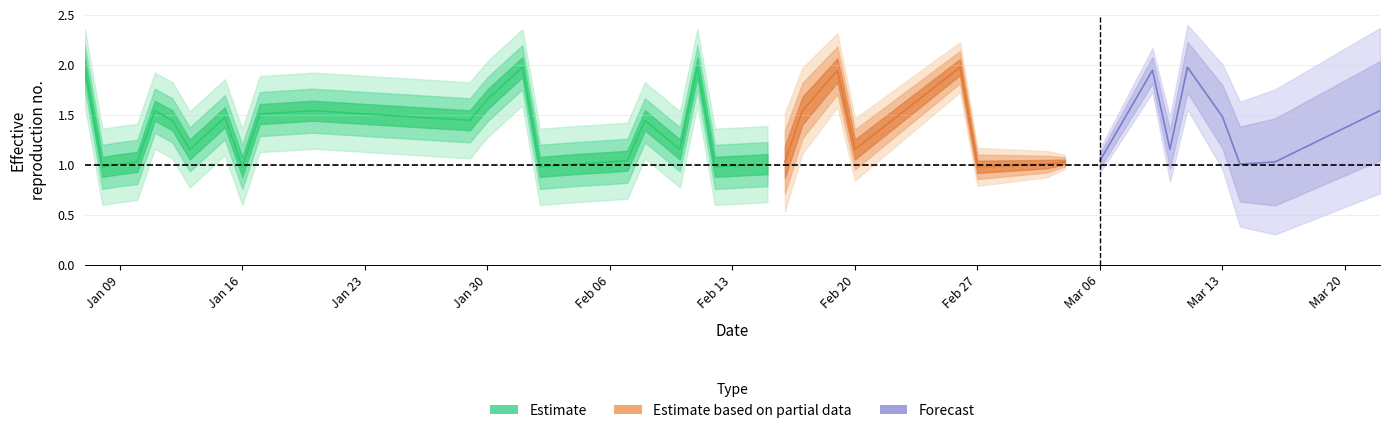

What is the average value of the real series?

1.4